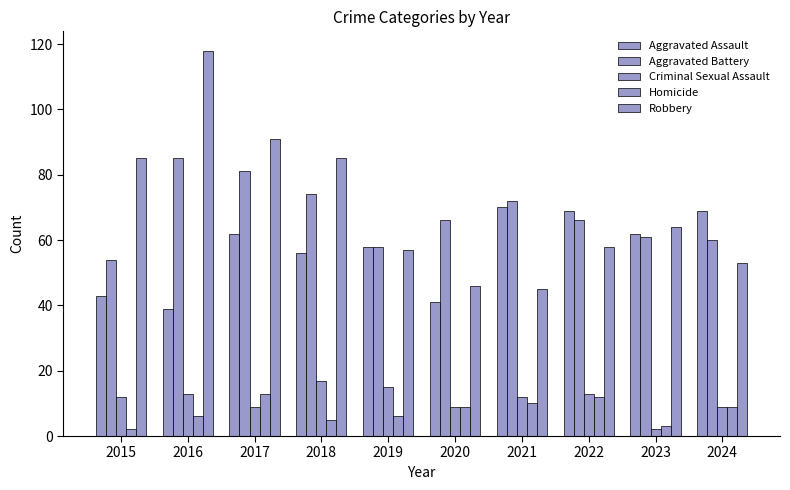

True or false: Aggravated Battery has a value of 72 at 2021.

True